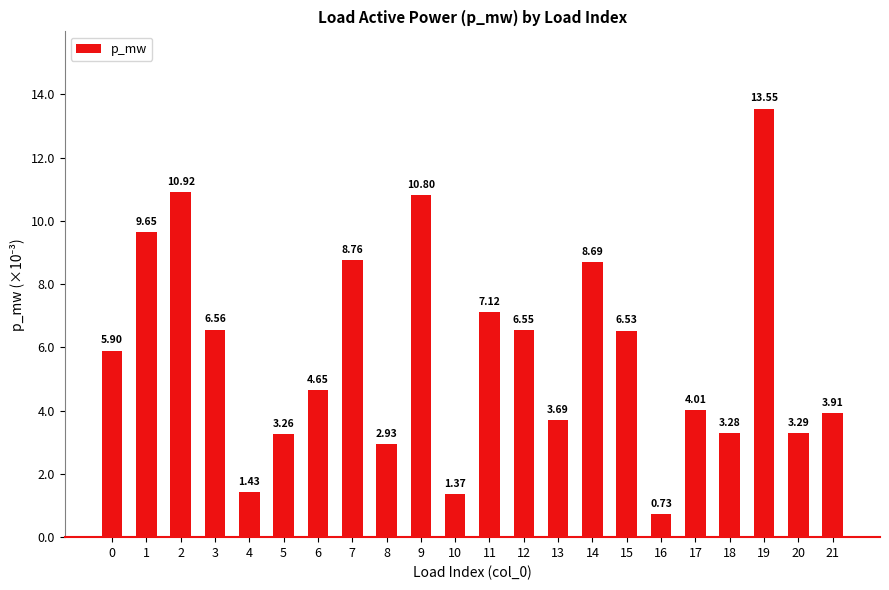

Are the bars horizontal?

No